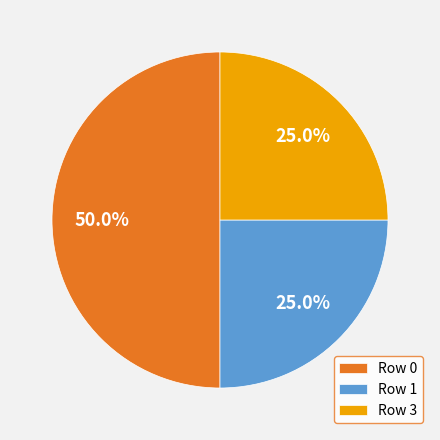

Does Row 1 represent more than half of the total?

No